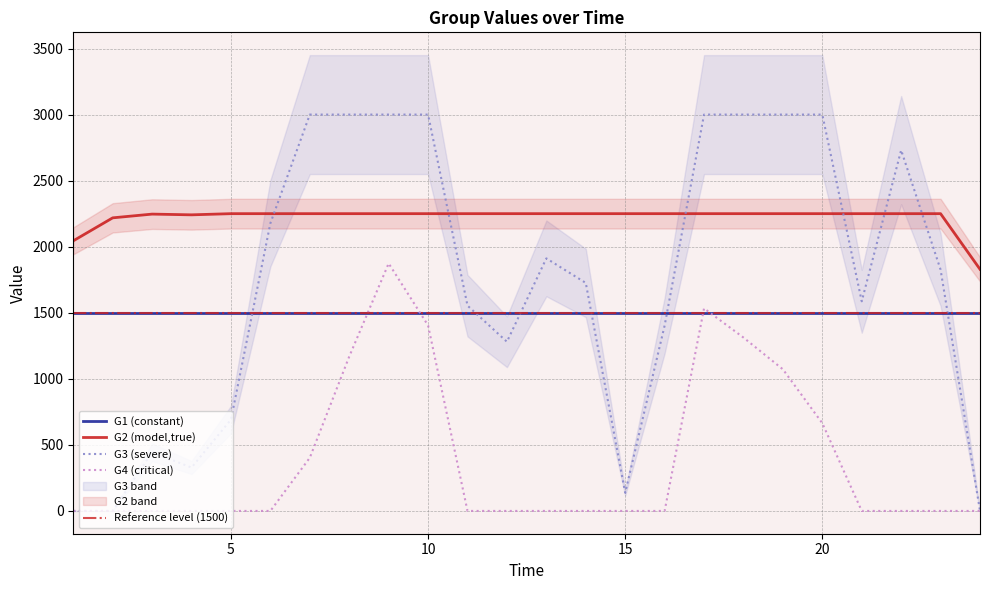

Where is the first local maximum for G4?

9